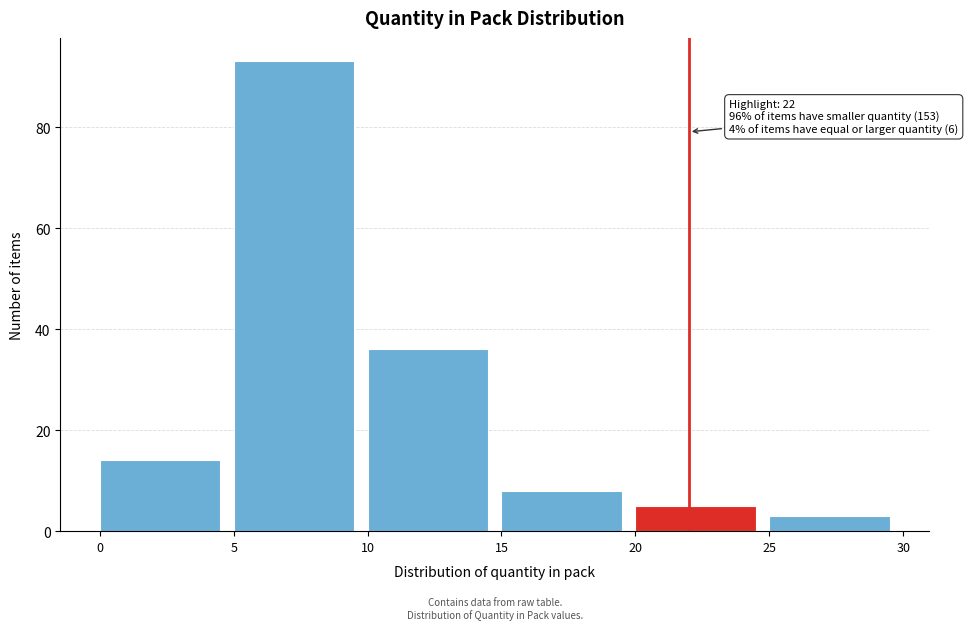

Which range on the x-axis has the tallest bar?

5 to 10